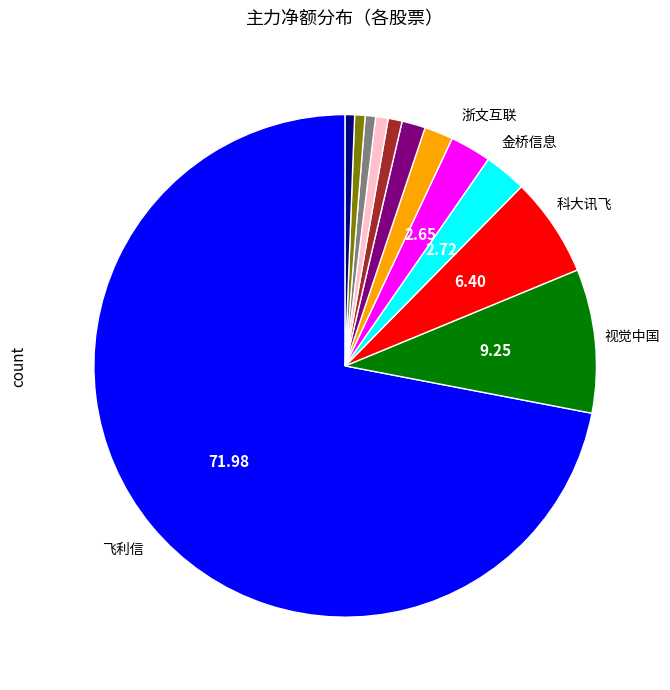

Is there a majority slice in this chart?

Yes